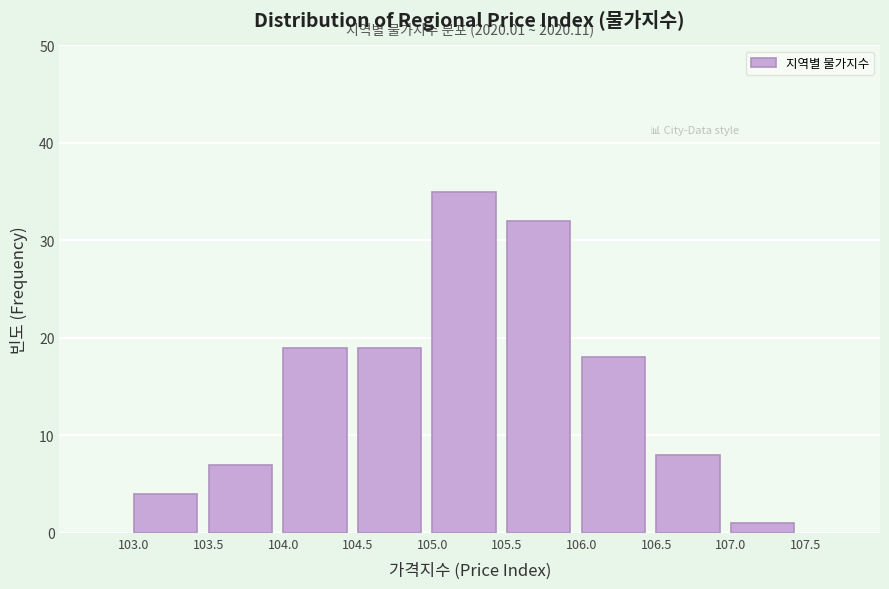

Which range on the x-axis has the tallest bar?

105.0 to 105.5